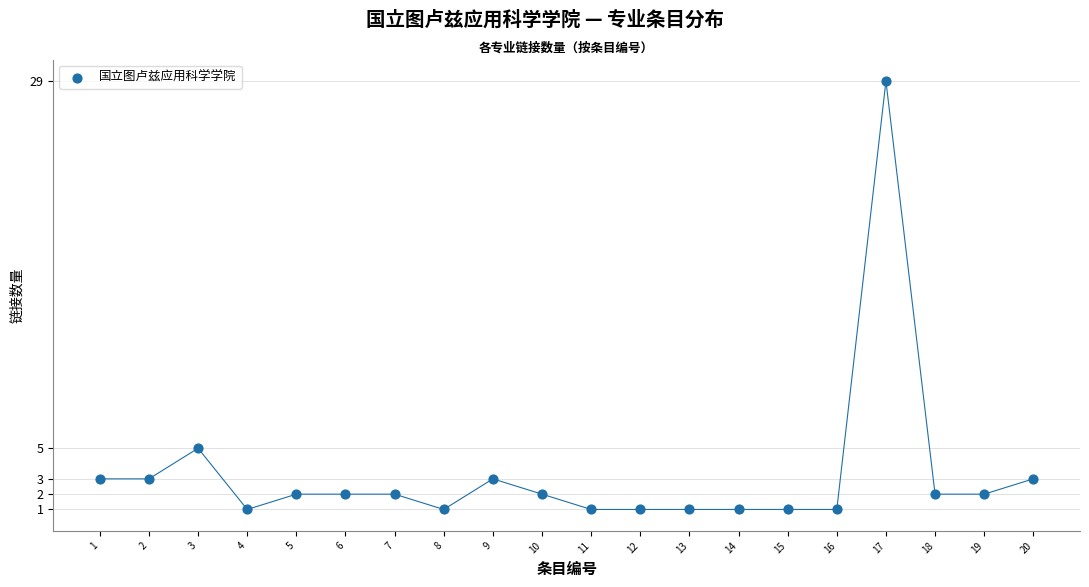

What is the range of X values (max minus min)?

19